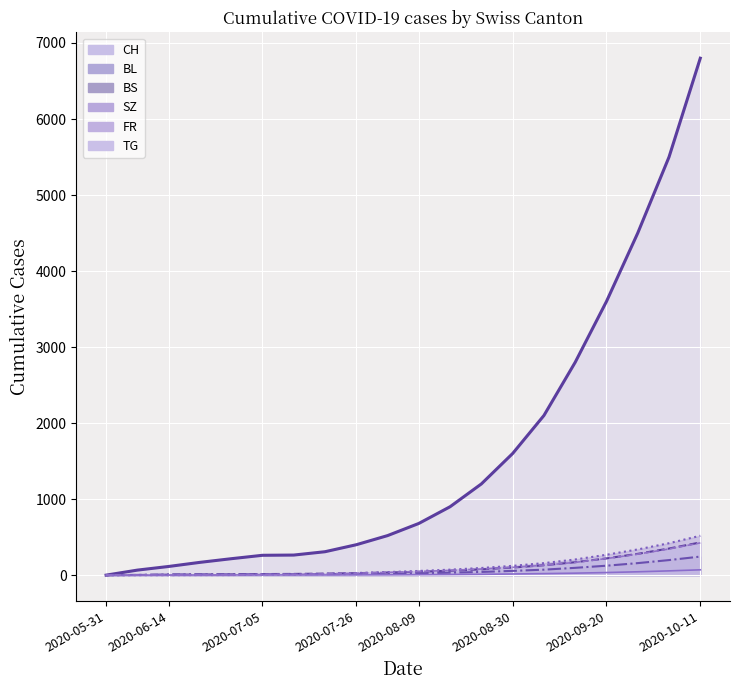

Is the value of CH at 2020-09-20 greater than the value of FR at 2020-09-13?

Yes